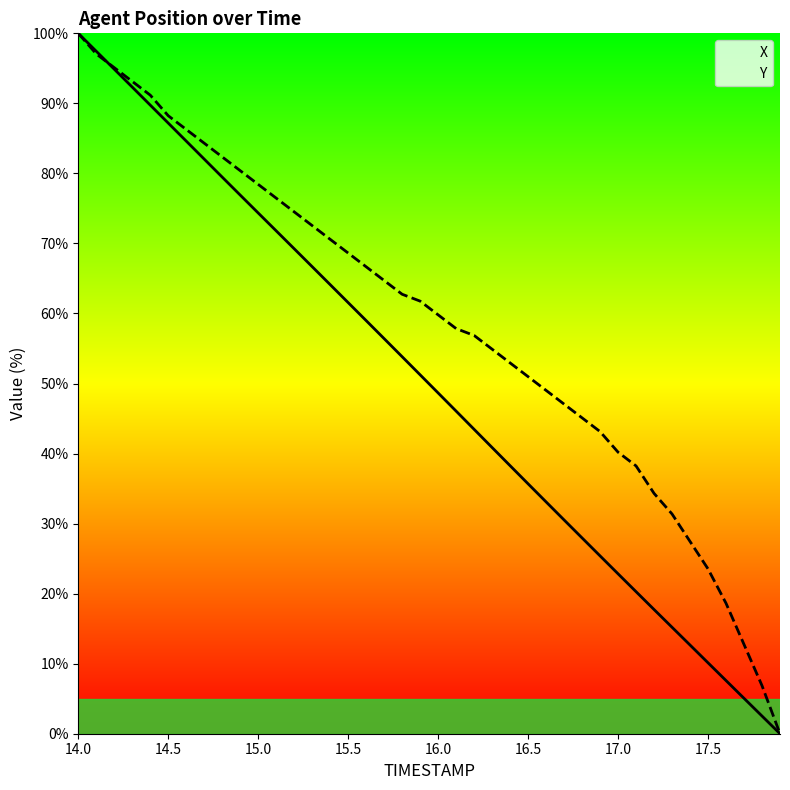

List the series in order of their overall mean, highest first.

Y, X